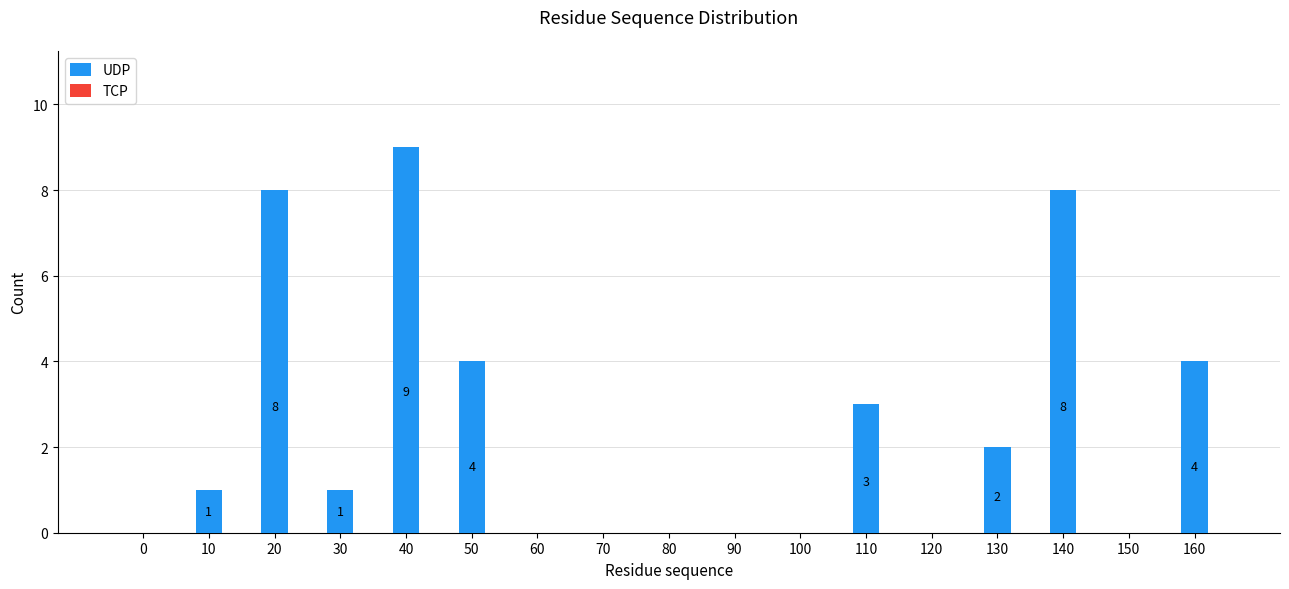

Reading left to right, transcribe all the data shown in this chart.

0=0	10=1	20=8	30=1	40=9	50=4	60=0	70=0	80=0	90=0	100=0	110=3	120=0	130=2	140=8	150=0	160=4